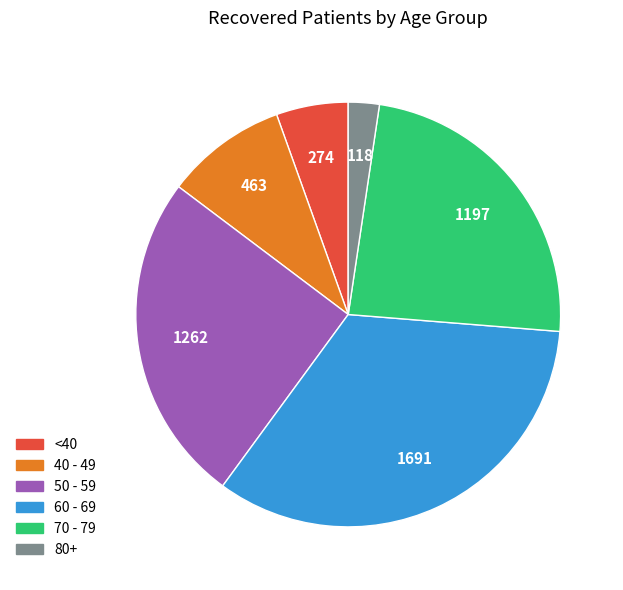

Which has a higher value, <40 or 40 - 49?

40 - 49